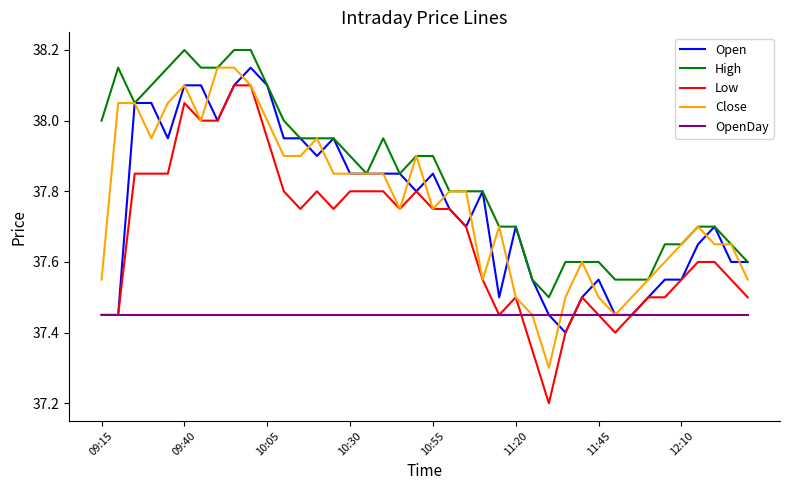

What is the maximum value shown in the chart?

38.2